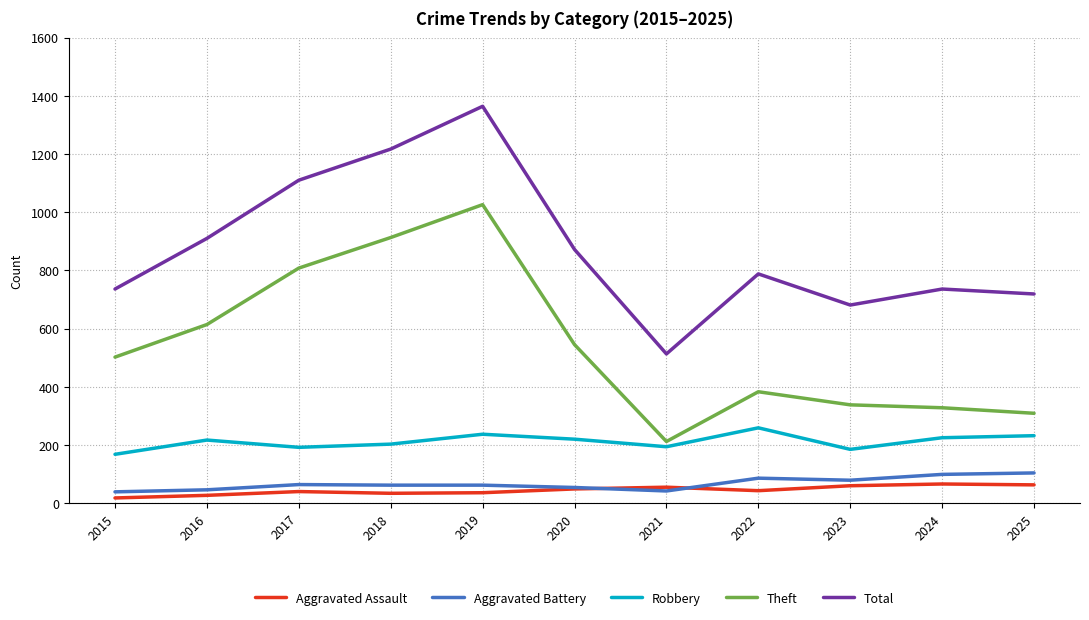

At 2015, list the series in order from largest to smallest.

Total, Theft, Robbery, Aggravated Battery, Aggravated Assault